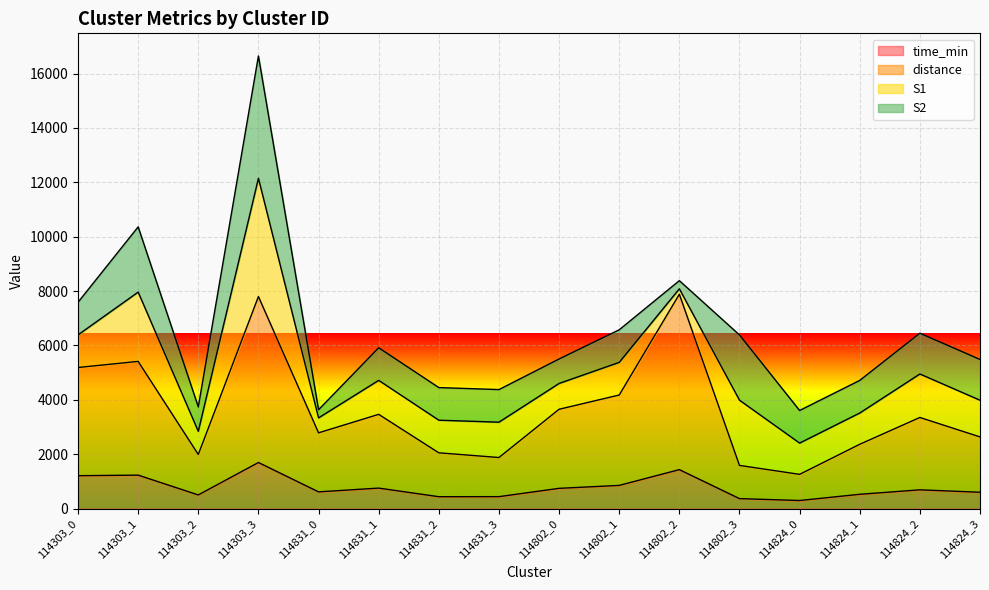

Where does the time_min series first go above 689?

114303_0